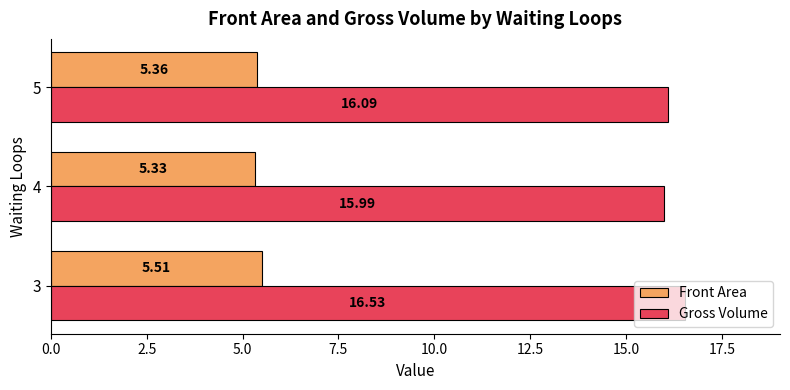

What is the sum of all Front Area values?

16.2